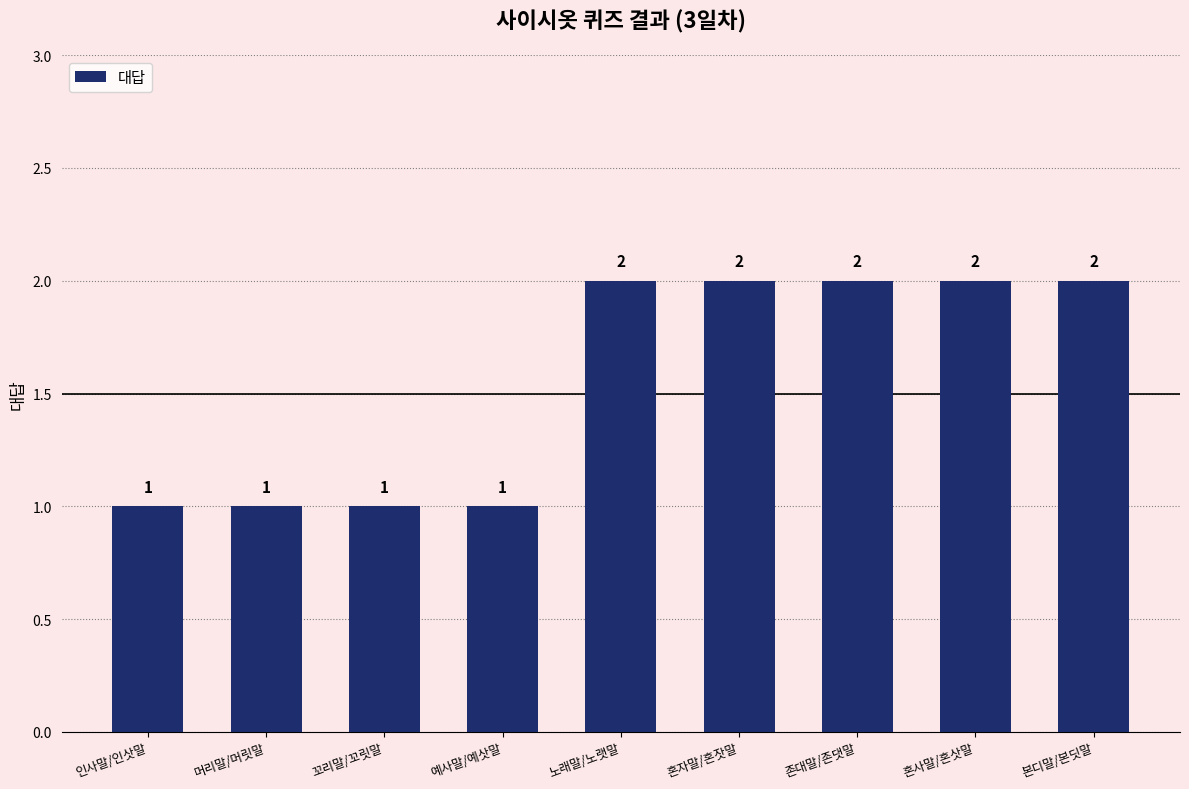

How many values are between 1 and 2?

9